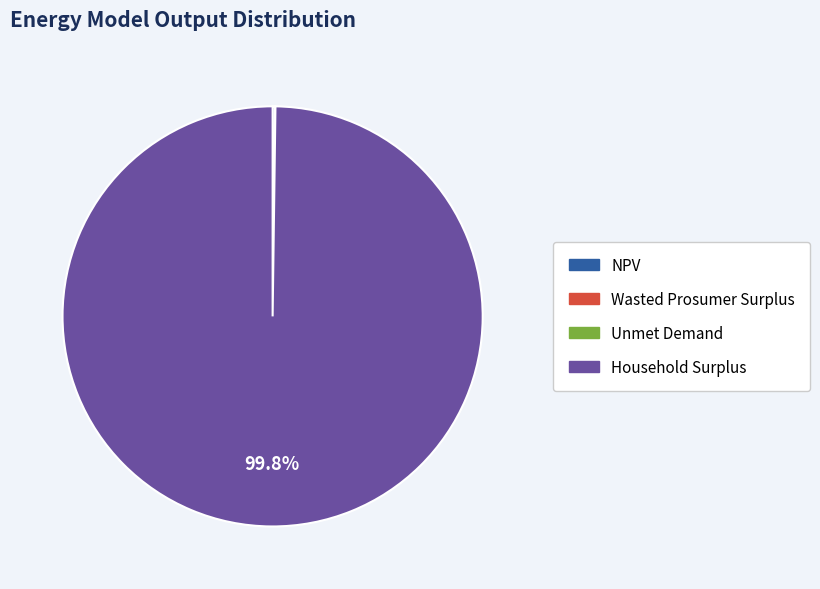

Does Household Surplus represent more than half of the total?

Yes